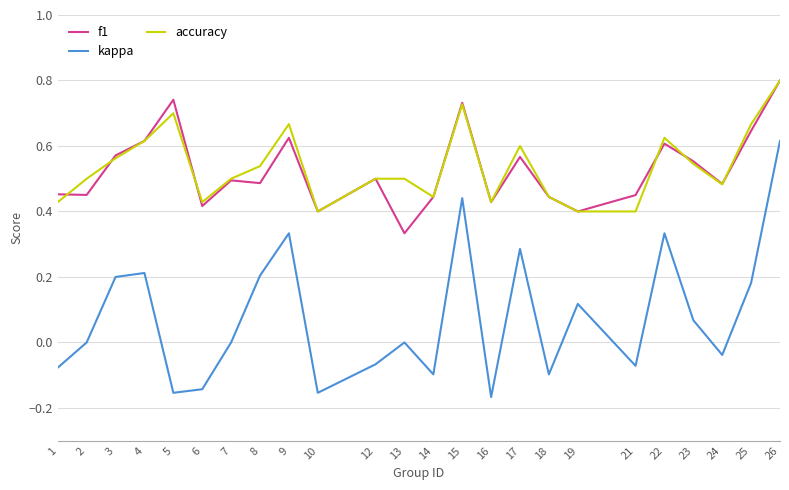

Is the value of f1 at 15 greater than the value of accuracy at 3?

Yes